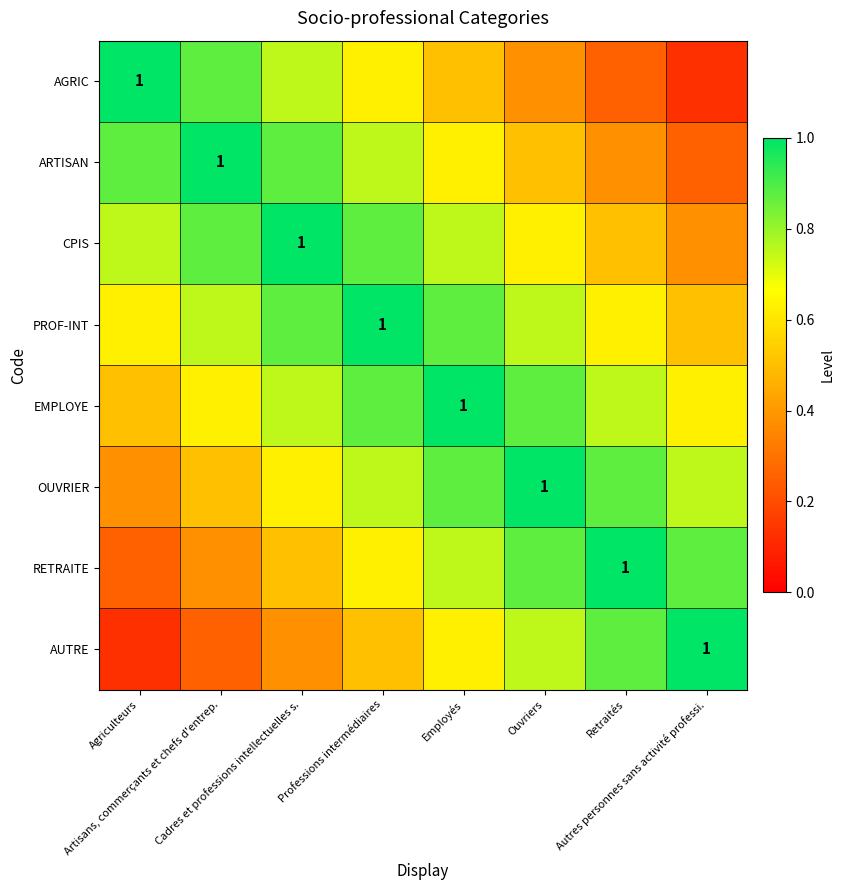

At which label is AUTRE closest to 0?

Agriculteurs